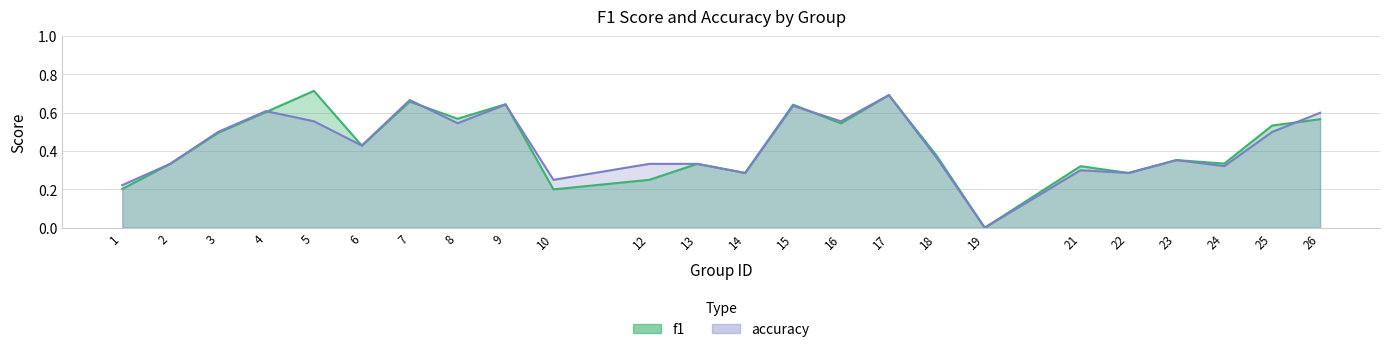

At which category is the sum across all series the highest?

17